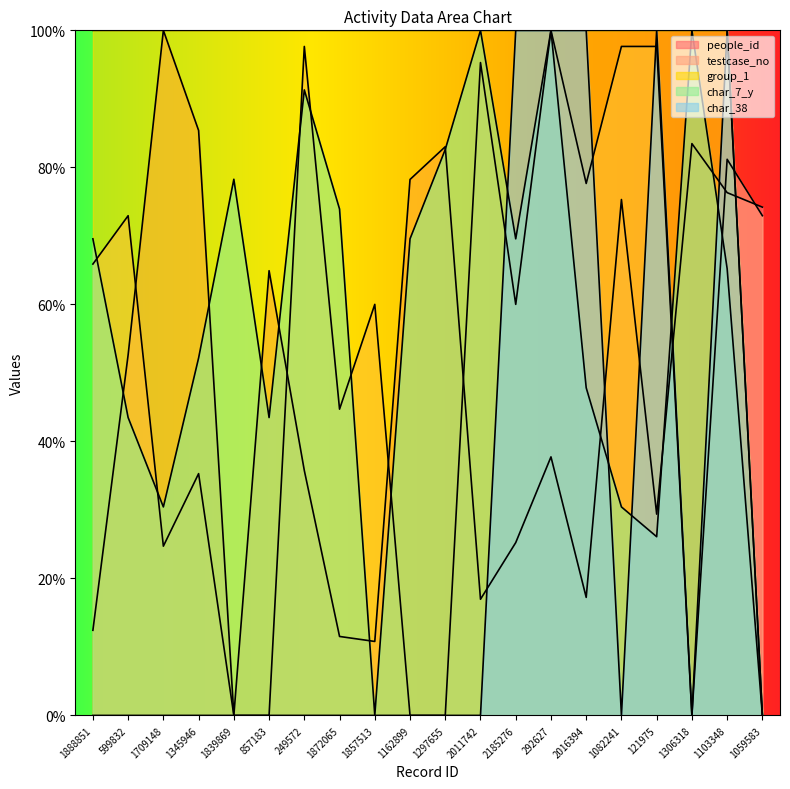

At how many categories does at least one series exceed 43?

20